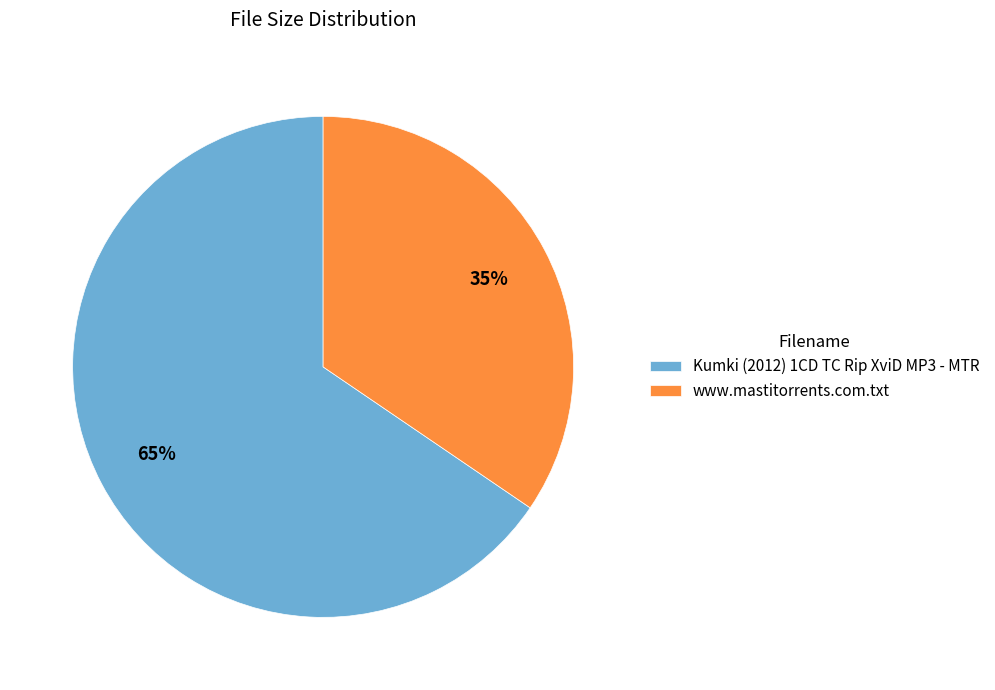

Which slice represents more than half of the pie?

Kumki (2012) 1CD TC Rip XviD MP3 - MTR